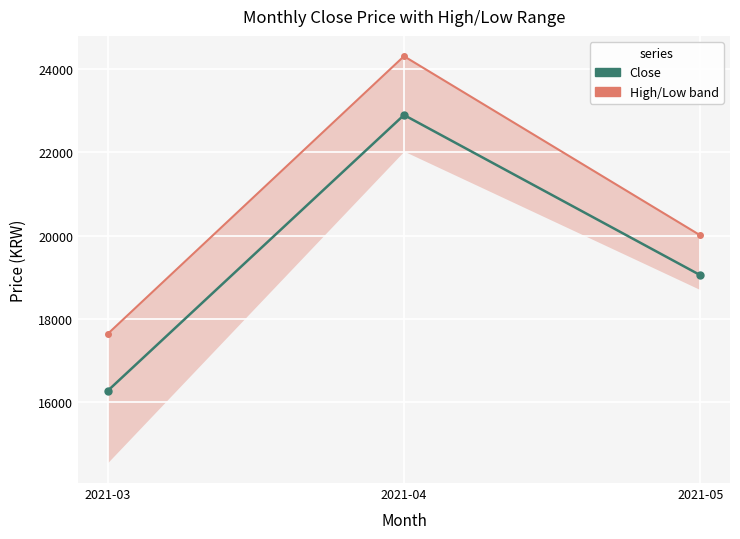

At how many categories does at least one series exceed 20643?

1